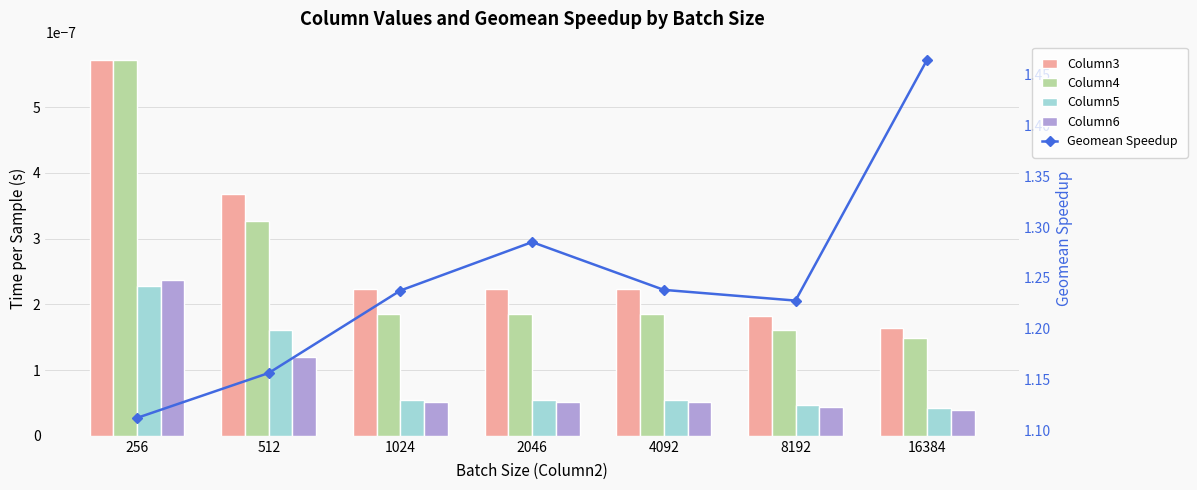

List the series in order of their peak value, lowest first.

Column5, Column6, Column3, Column4, Geomean Speedup